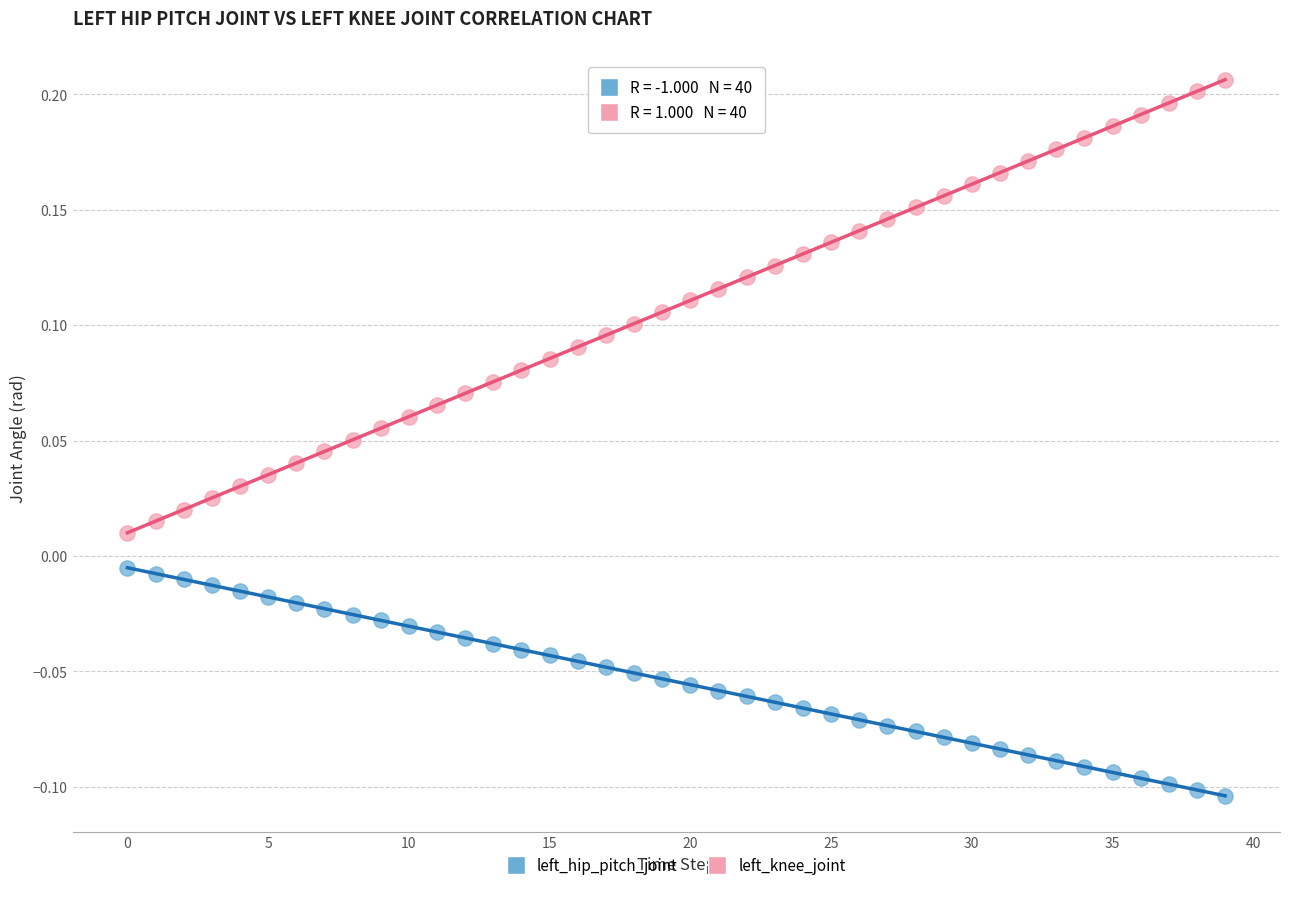

Which series contains the lowest Y value?

left_hip_pitch_joint